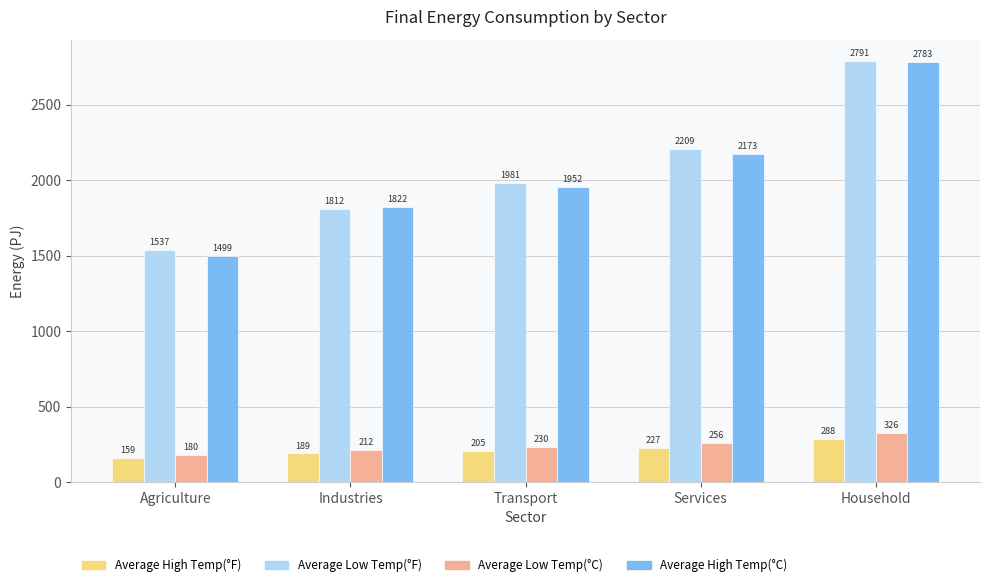

Which series has the largest range (max minus min)?

Average High Temp(°C)